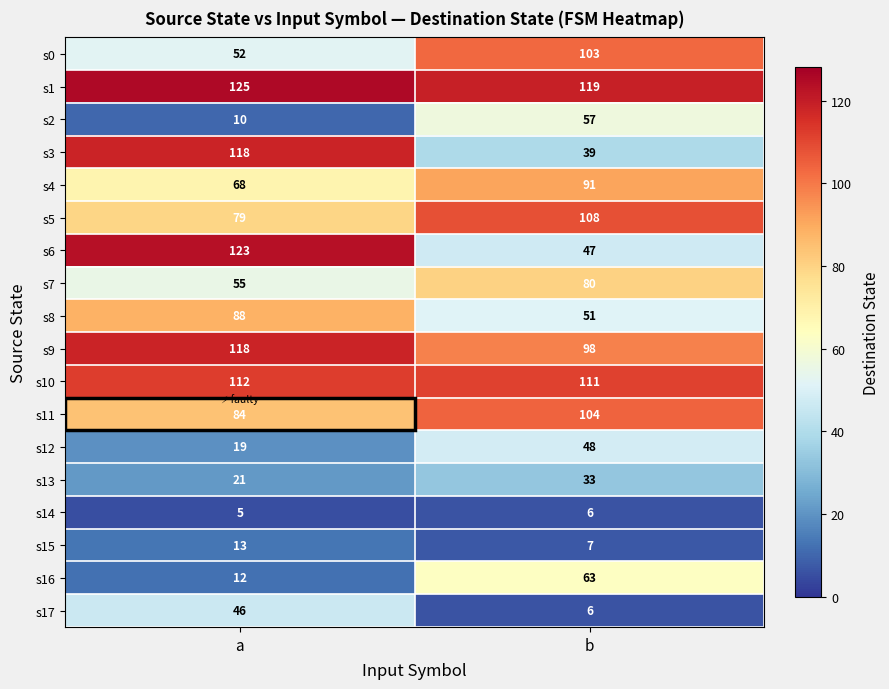

The s9 series shows 98 at b. True or false?

True